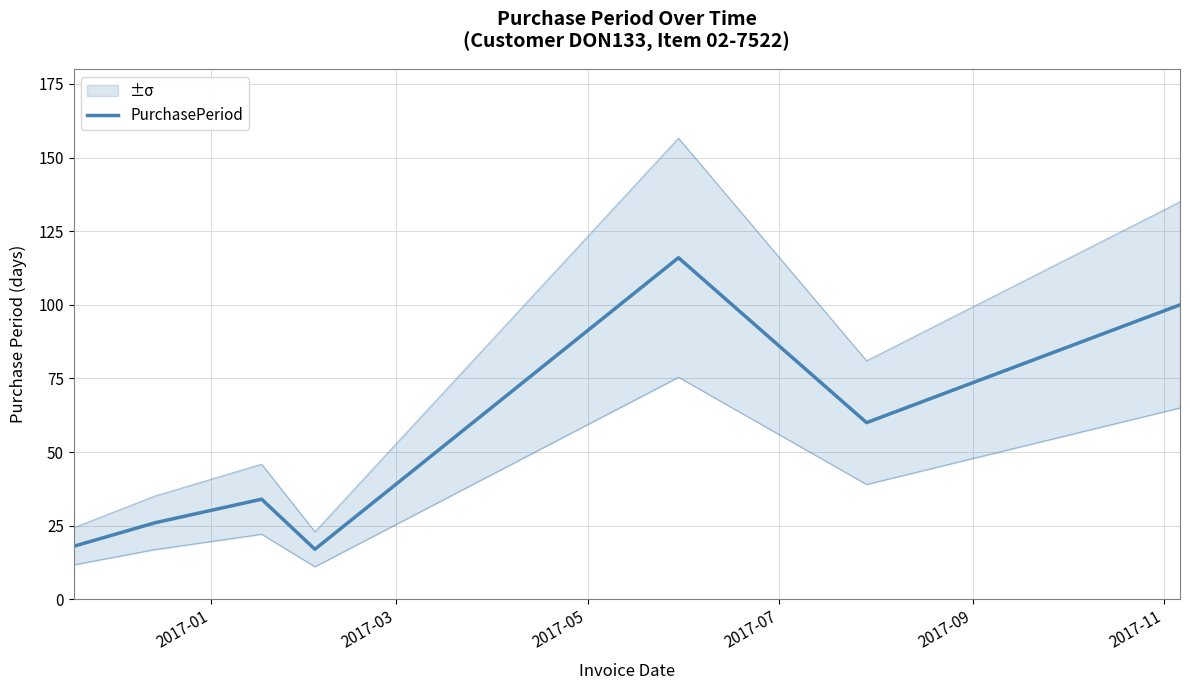

The chart shows a value of 12 at 2017-01. True or false?

False